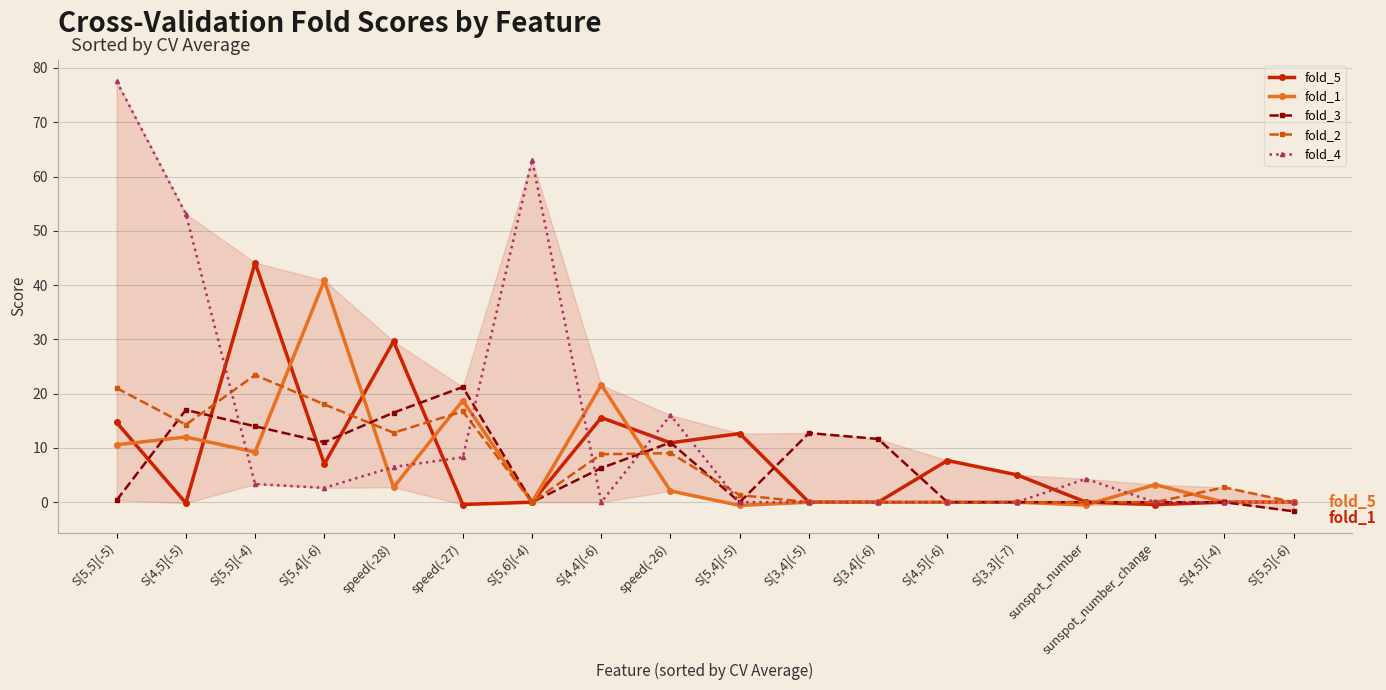

Is it true that fold_2 equals 23.4 at S[5,5](-4)?

True